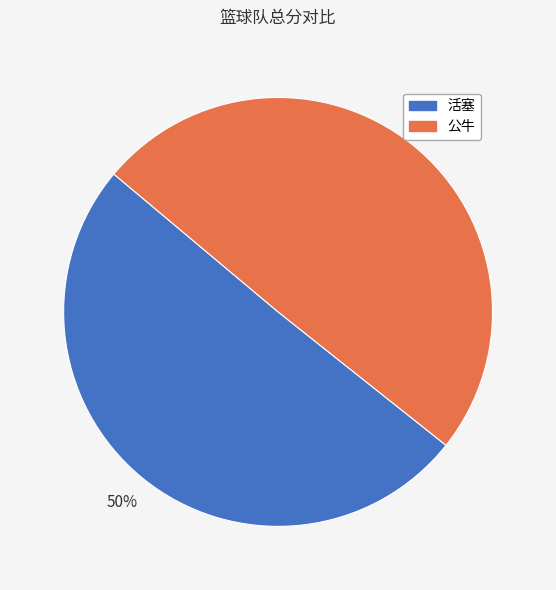

To the nearest percent, what is the combined percentage of 活塞 and 公牛?

100%